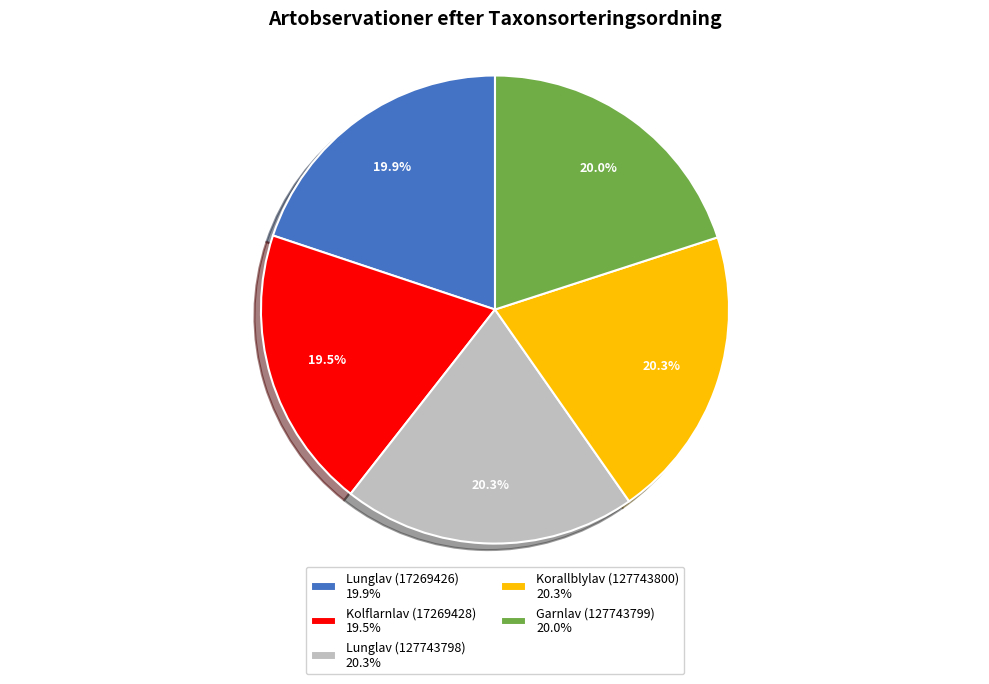

How many slices are in this pie chart?

5